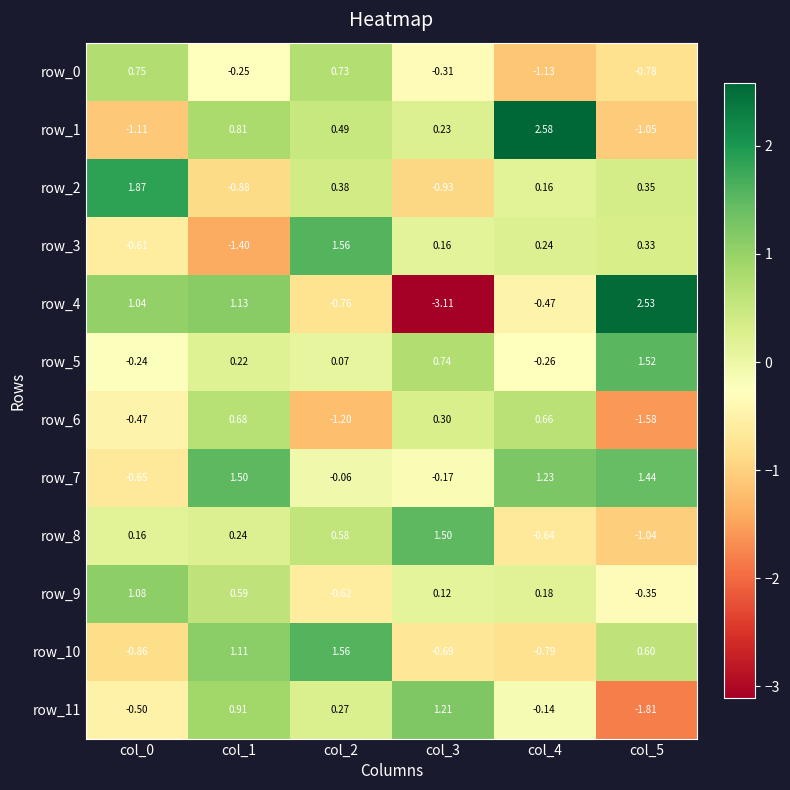

Is the value of row_4 at col_3 greater than the value of row_0 at col_1?

No